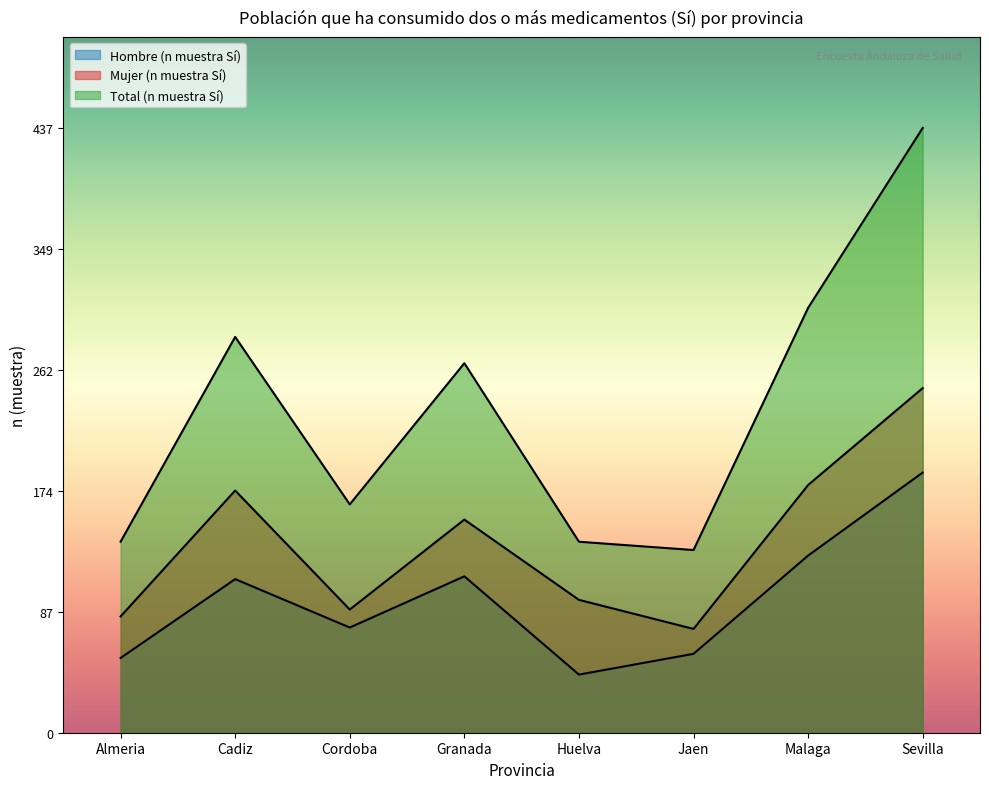

How many interior local peaks does the Hombre (n muestra Sí) series have?

2